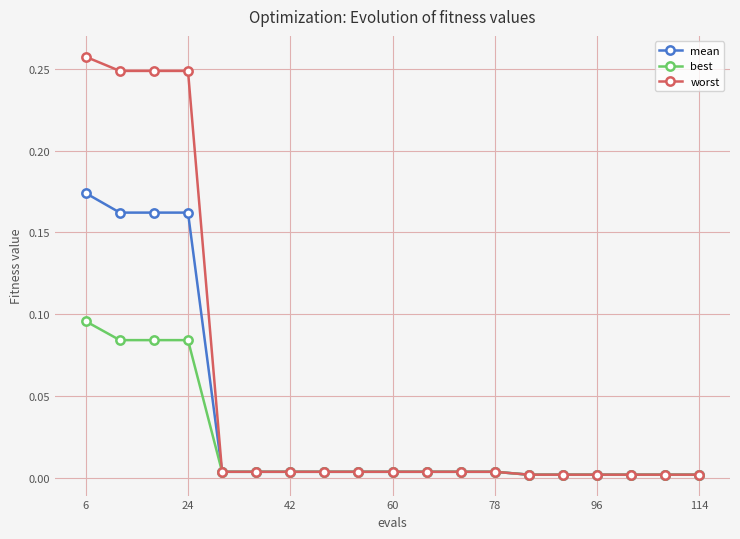

List the series in order of their peak value, highest first.

worst, mean, best